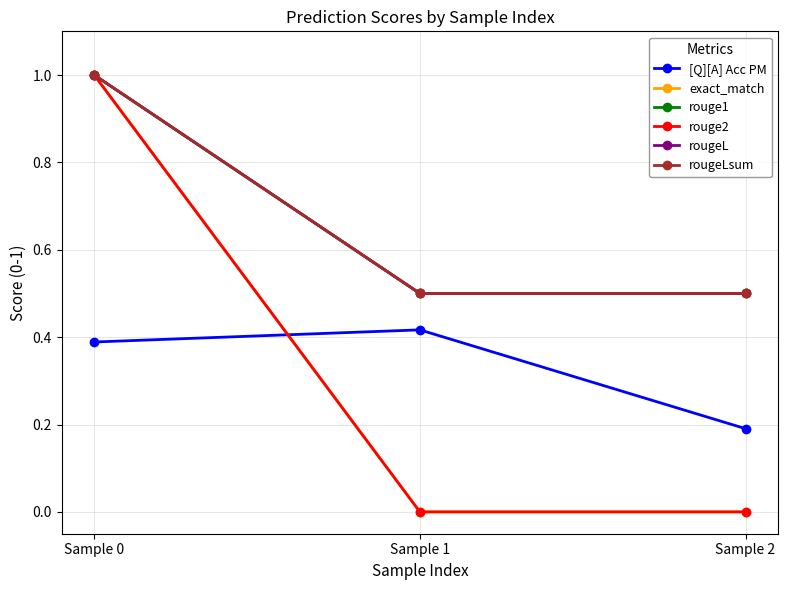

At which label does rouge2 reach its peak?

Sample 0